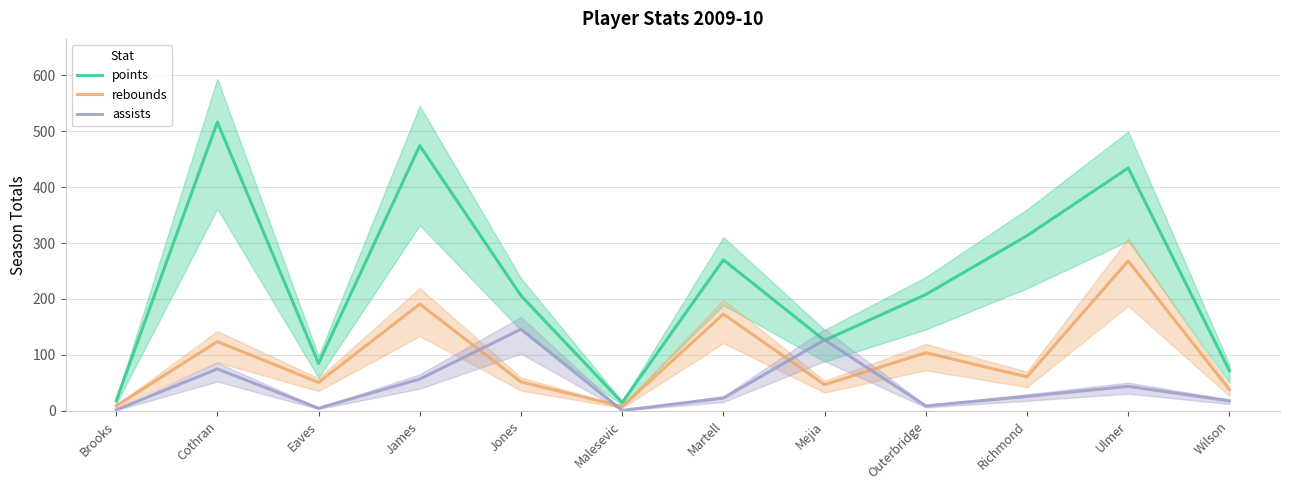

How many interior local valleys does the assists series have?

3